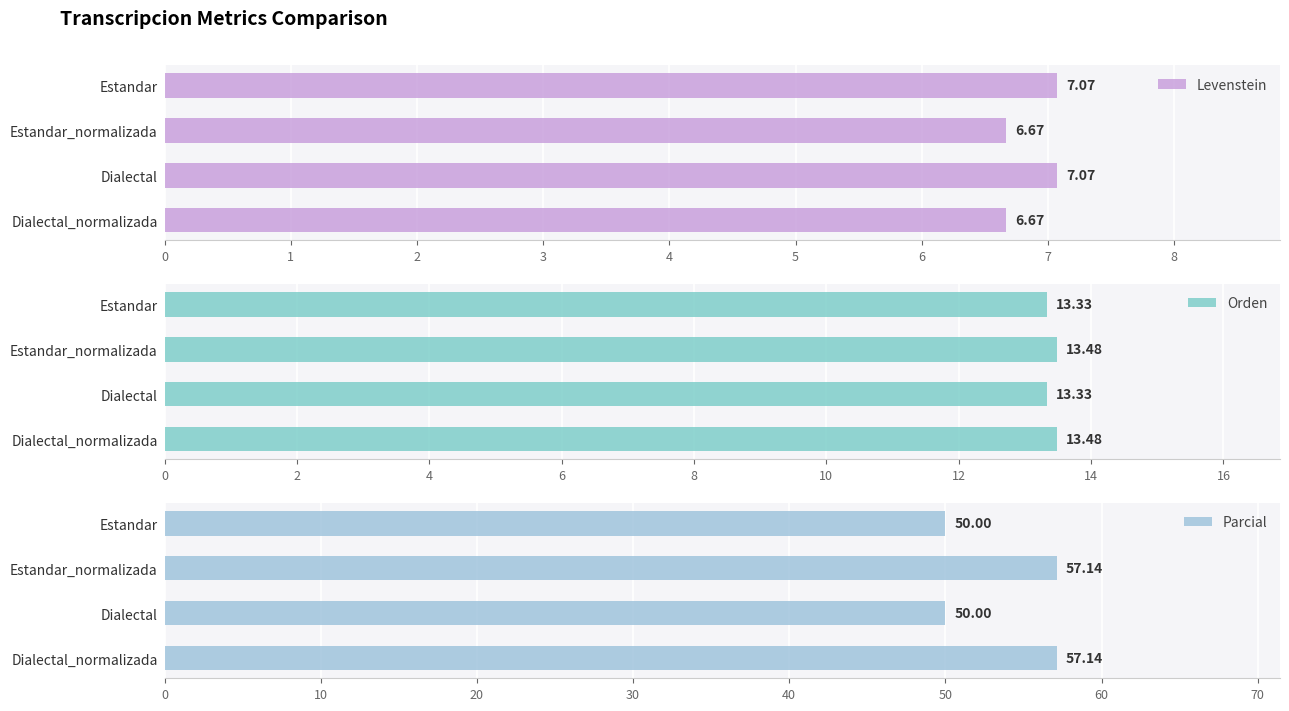

Are the bars grouped side by side (vs. stacked)?

Yes